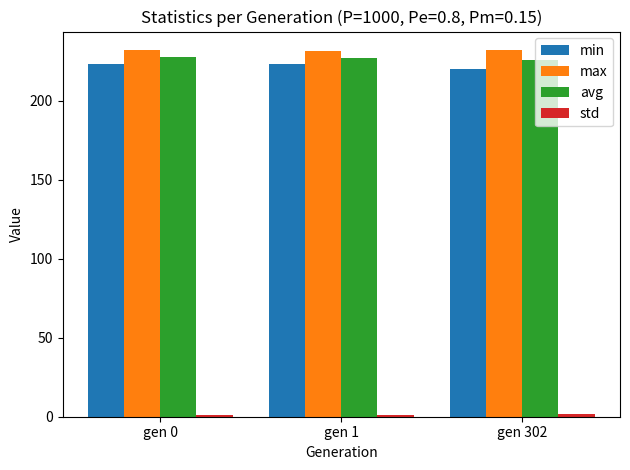

Is the value of min at gen 302 greater than the value of max at gen 0?

No